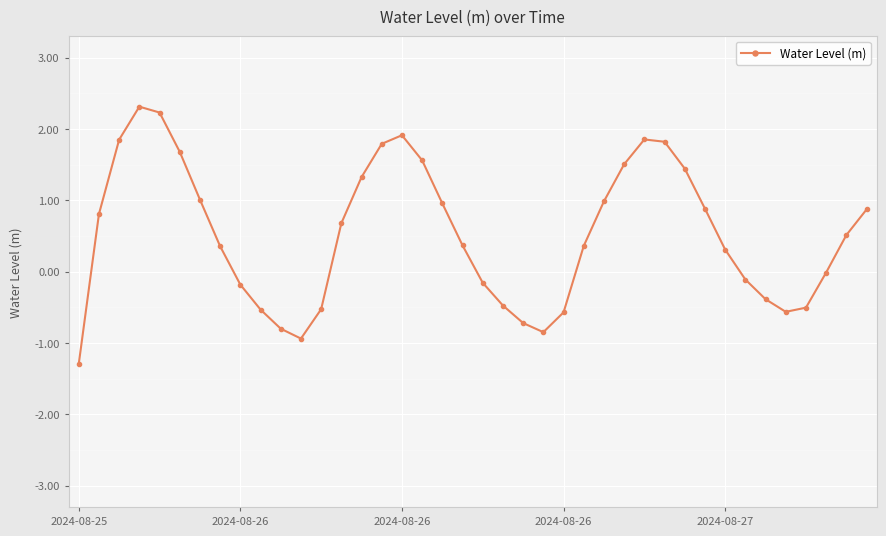

What is the value of the 11th point from the left?

-0.8